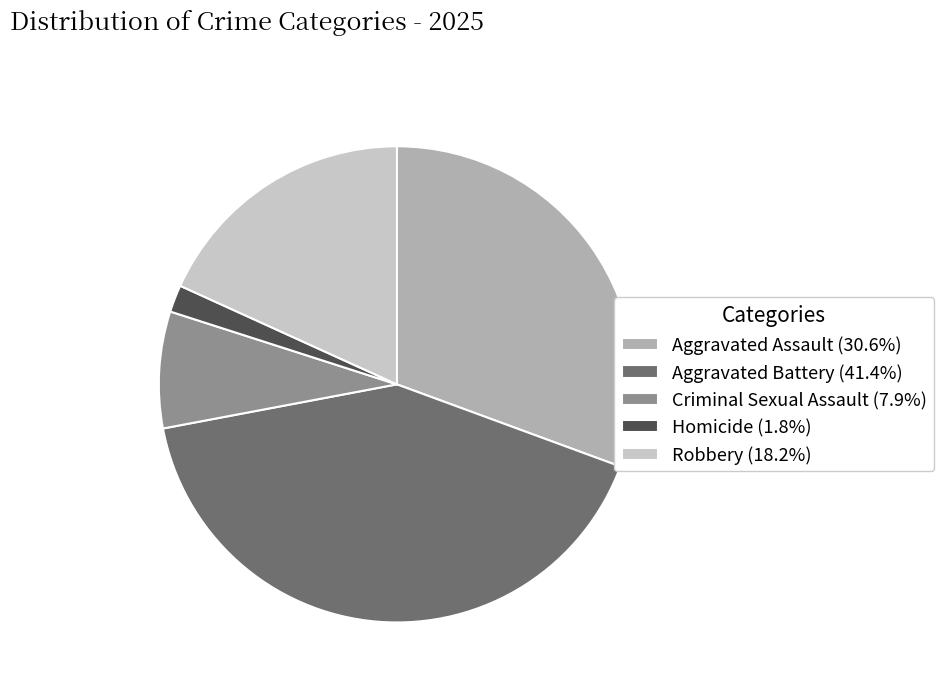

Approximately how many times larger is the value at Robbery (18.2%) compared to Criminal Sexual Assault (7.9%)?

2.3